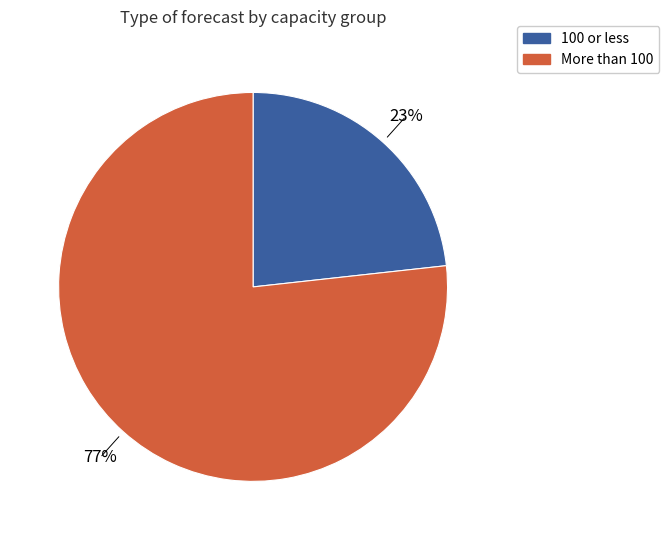

Is there any slice that represents more than half of the pie?

Yes